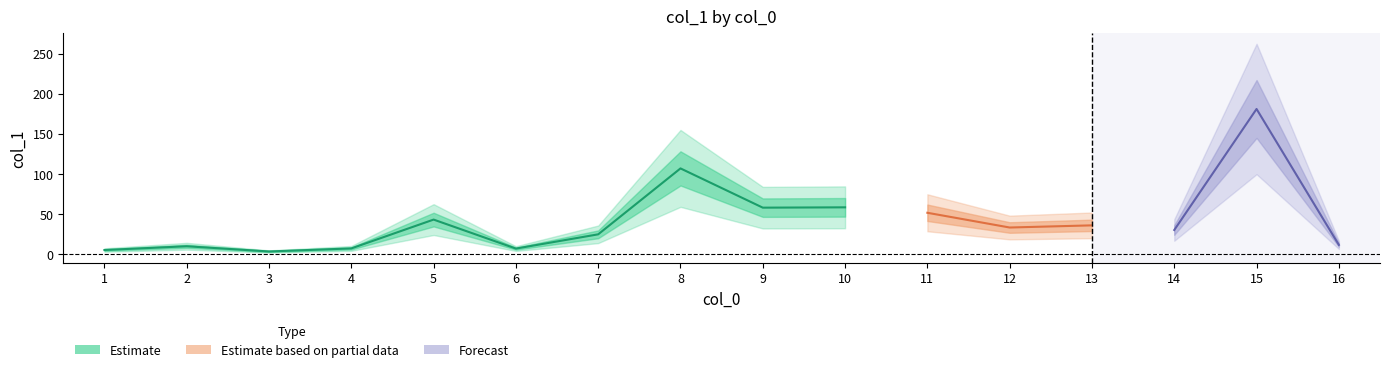

What is the sum of the values at 16 and 7?

35.6